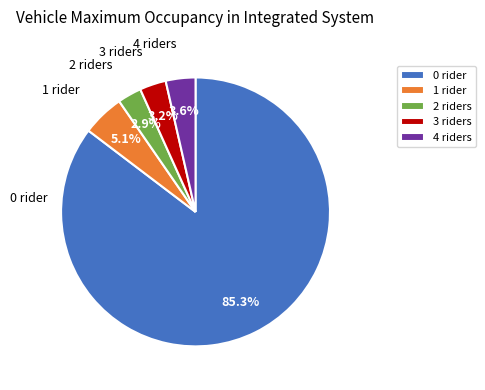

Between 1 rider and 4 riders, which is larger?

1 rider